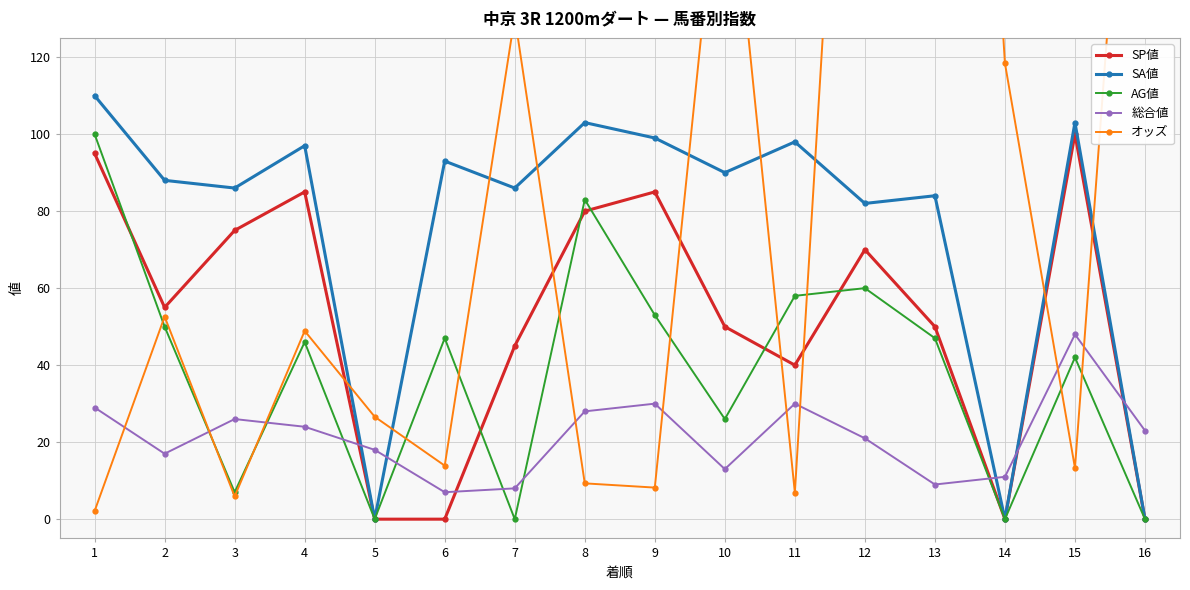

How many values in the オッズ series are below 48?

8